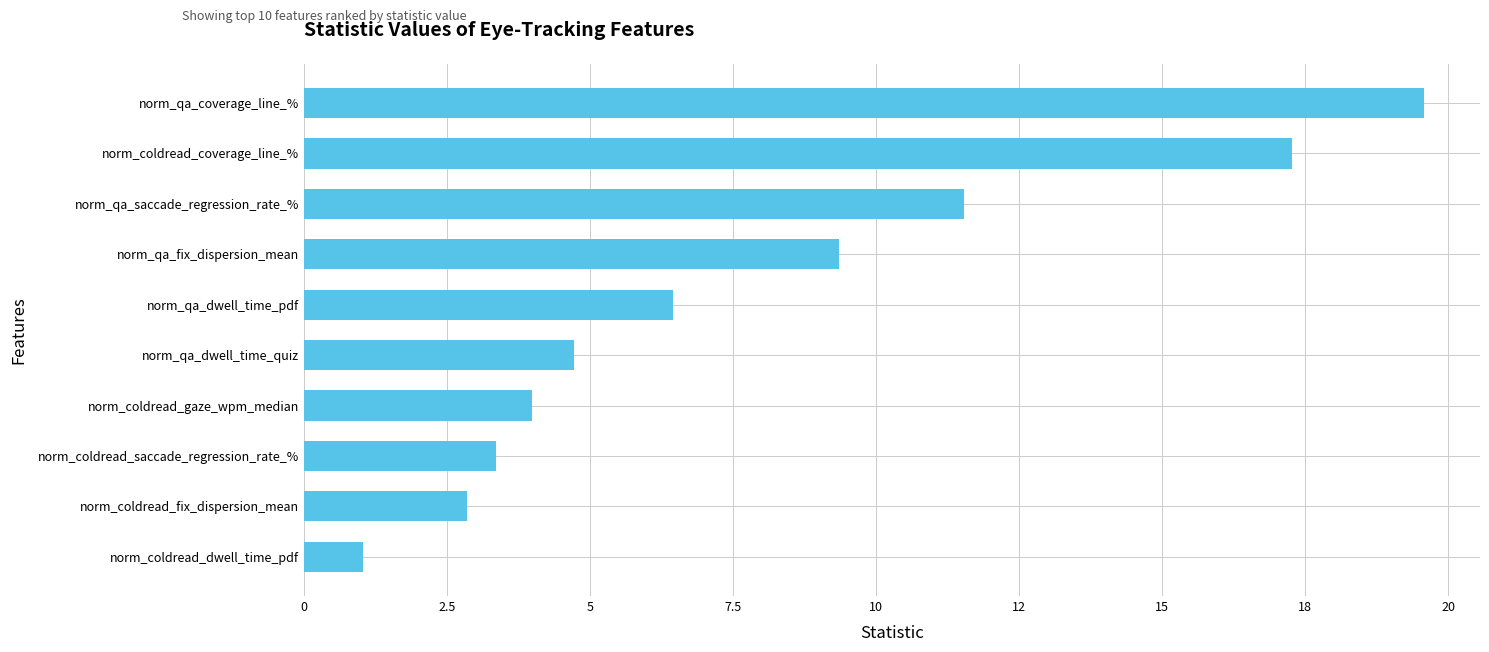

Where is the data nearest to the value 10?

norm_qa_fix_dispersion_mean